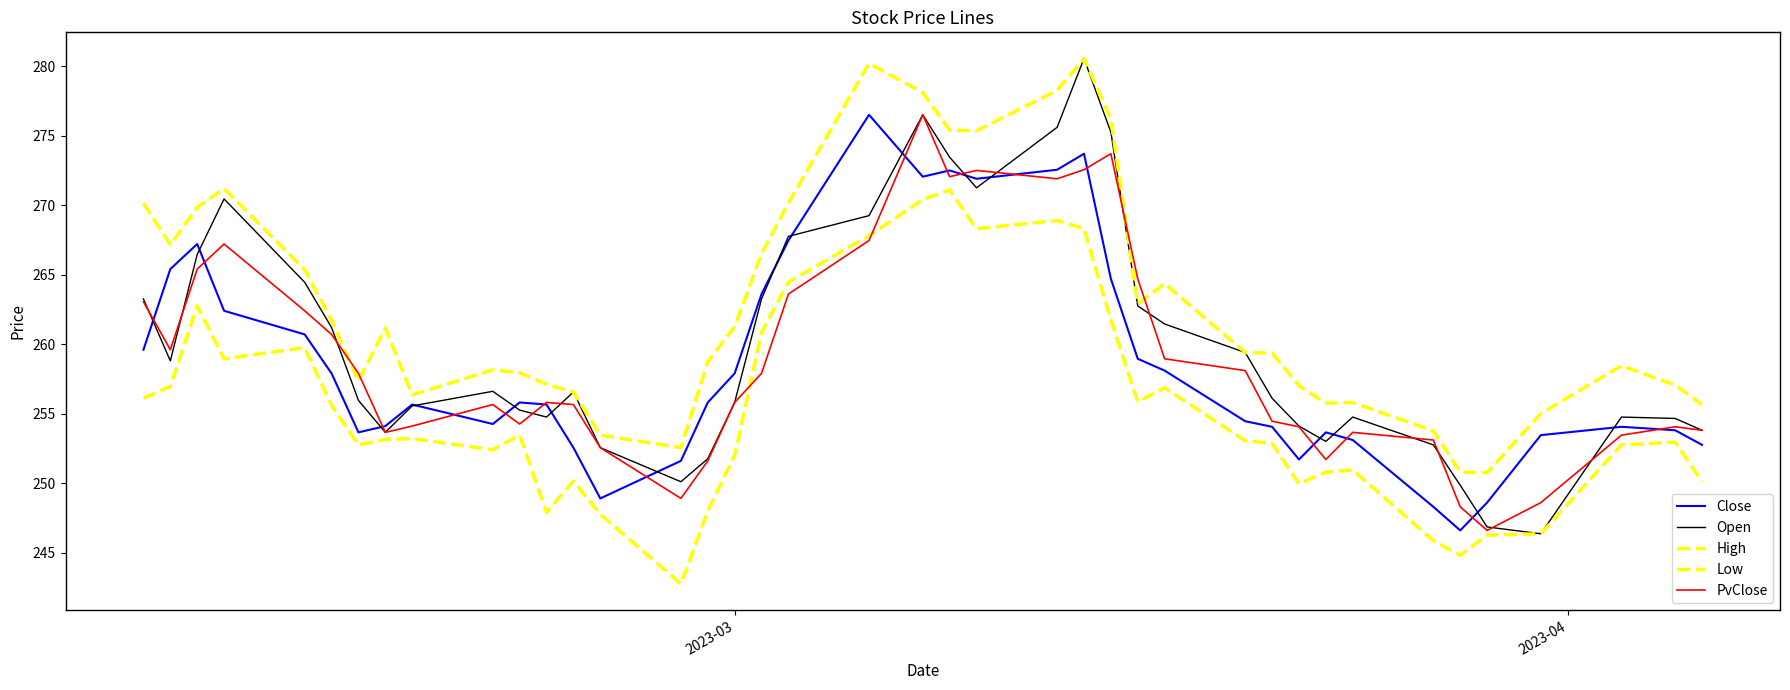

How many lines are shown in the chart?

5